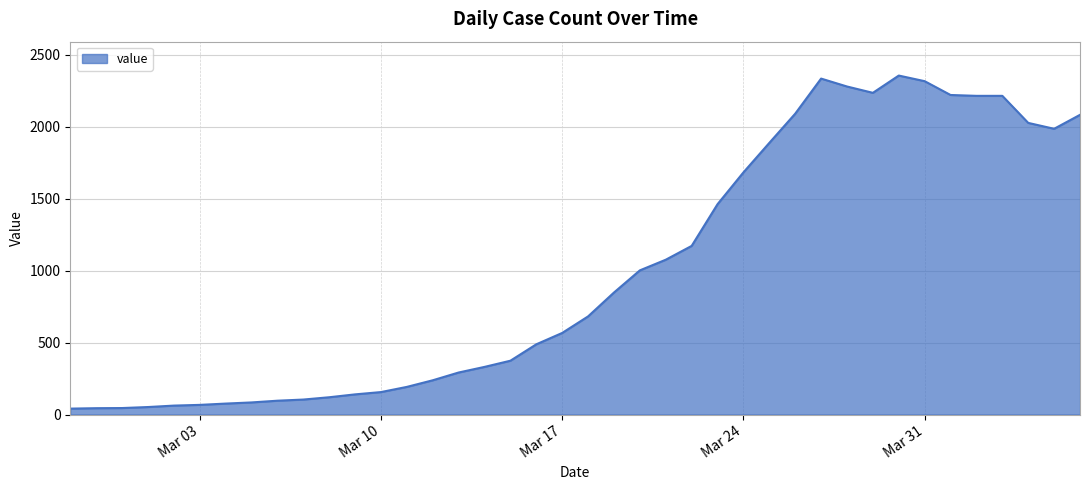

What is the difference between the maximum and minimum values?

2315